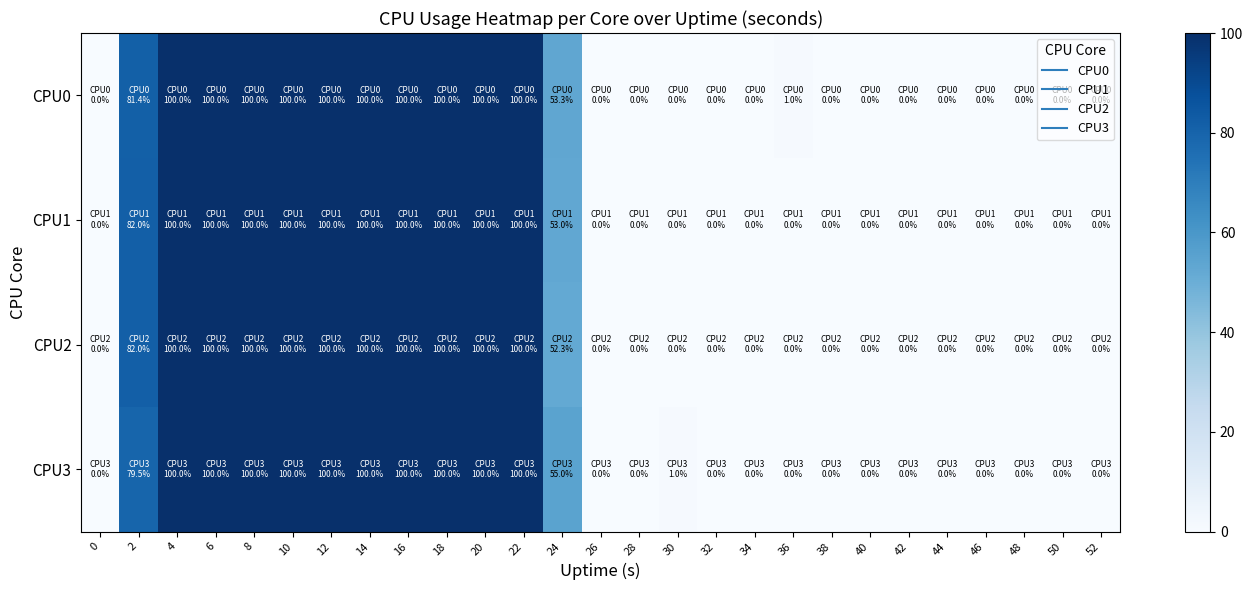

Which series has the largest total across all categories?

CPU0